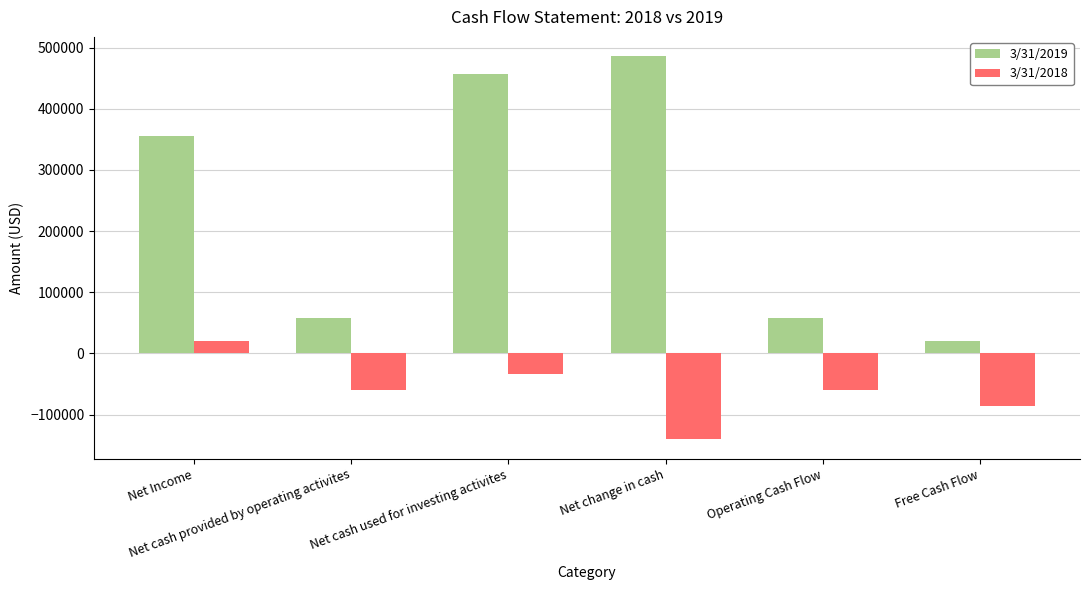

What is the label of the 1st bar from the left?

Net Income